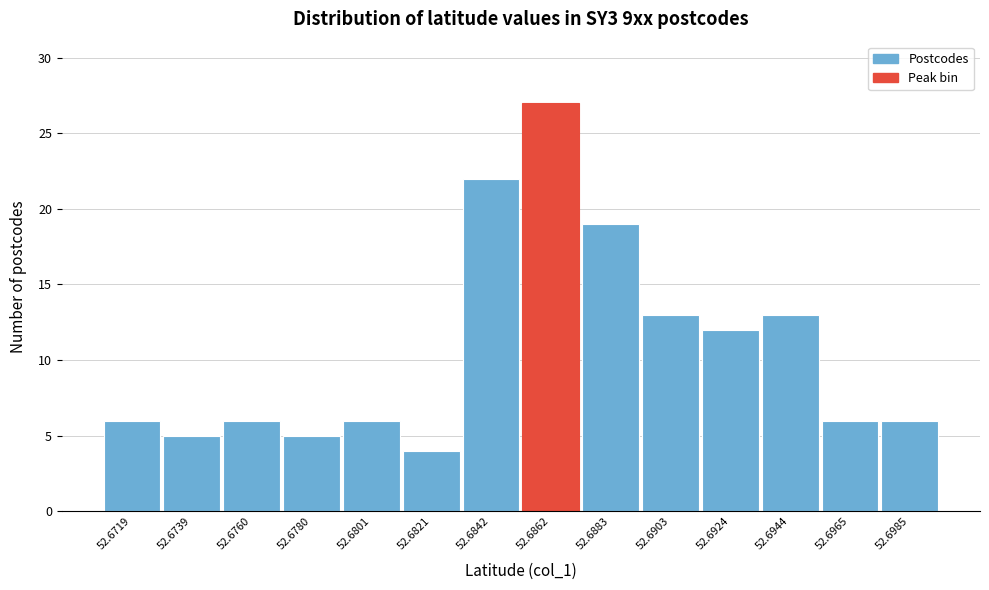

Reading left to right, extract all data points from this chart.

6	5	6	5	6	4	22	27	19	13	12	13	6	6